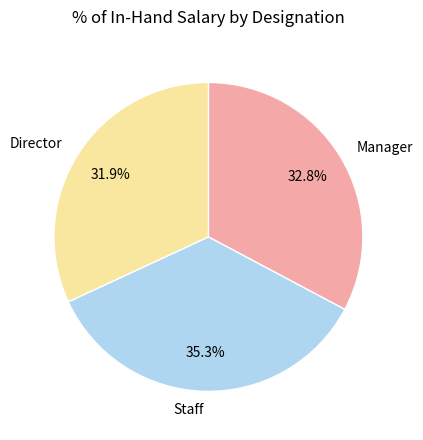

Is Director the majority of the pie?

No